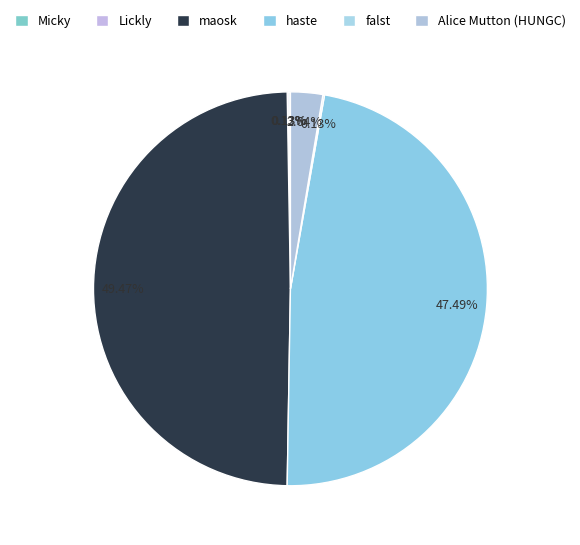

The falst slice represents 0% of the pie. True or false?

True